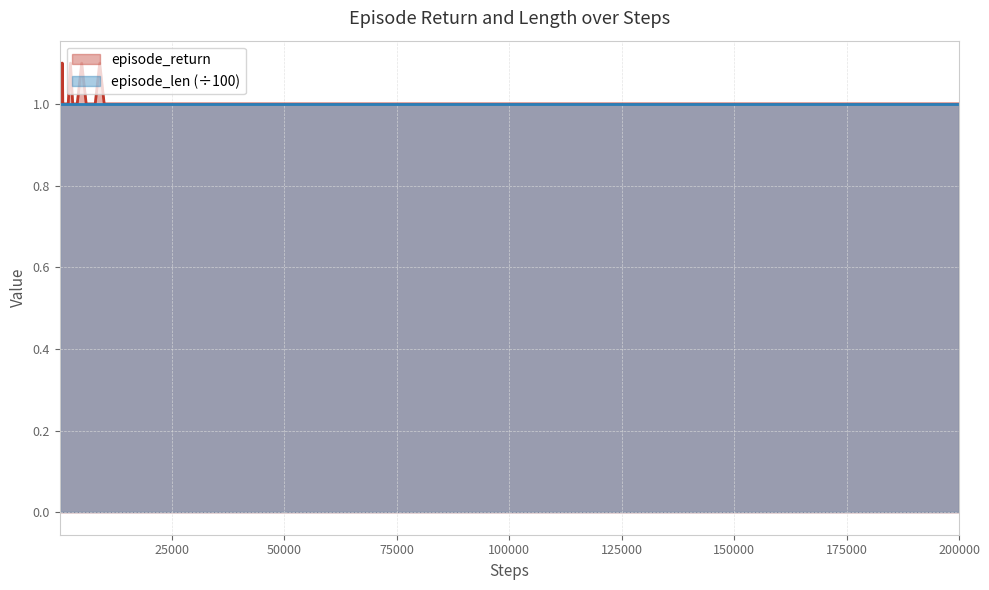

True or false: there are more than 0 points higher than both neighbors.

True